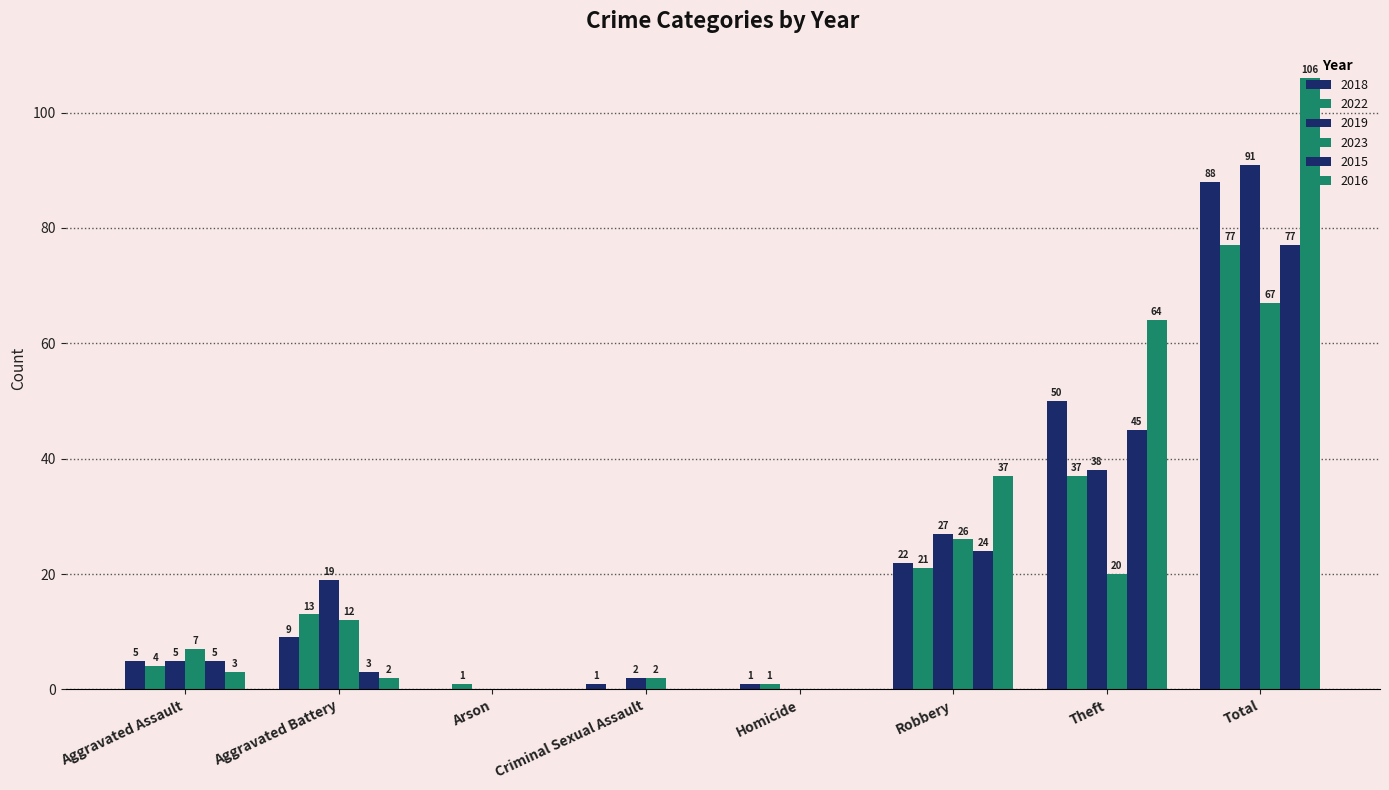

How many groups of bars are there?

8